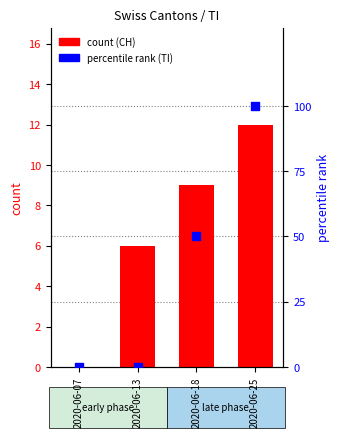

What are all the series names shown in the legend?

count (CH), percentile rank (TI)